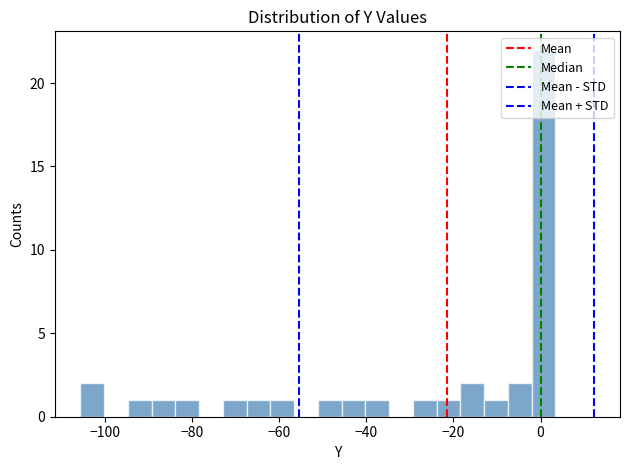

Read against the x-axis, roughly where is the centre of the tallest bar?

0